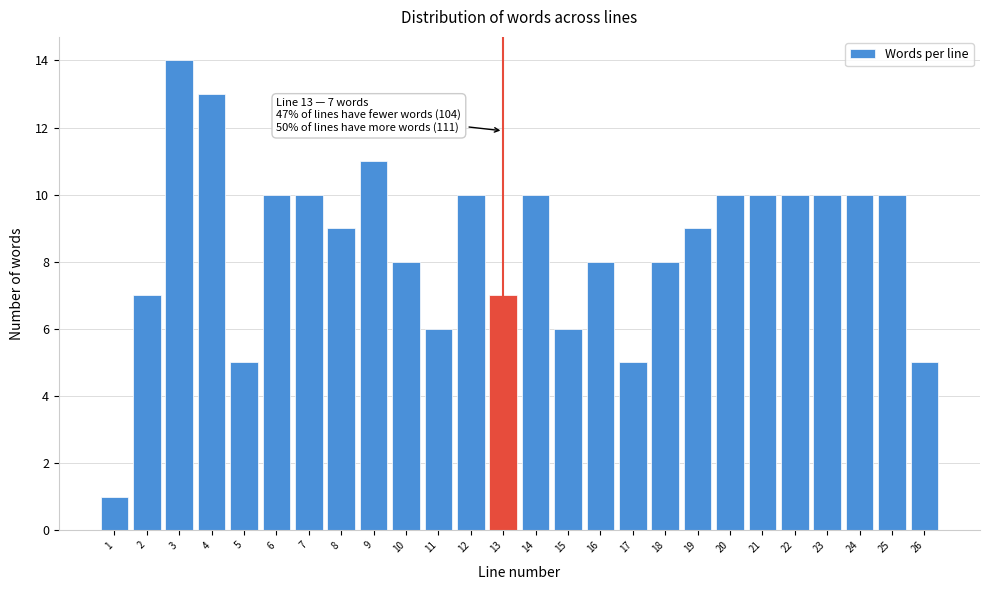

Reading left to right, transcribe all the data shown in this chart.

1=1	2=7	3=14	4=13	5=5	6=10	7=10	8=9	9=11	10=8	11=6	12=10	13=7	14=10	15=6	16=8	17=5	18=8	19=9	20=10	21=10	22=10	23=10	24=10	25=10	26=5